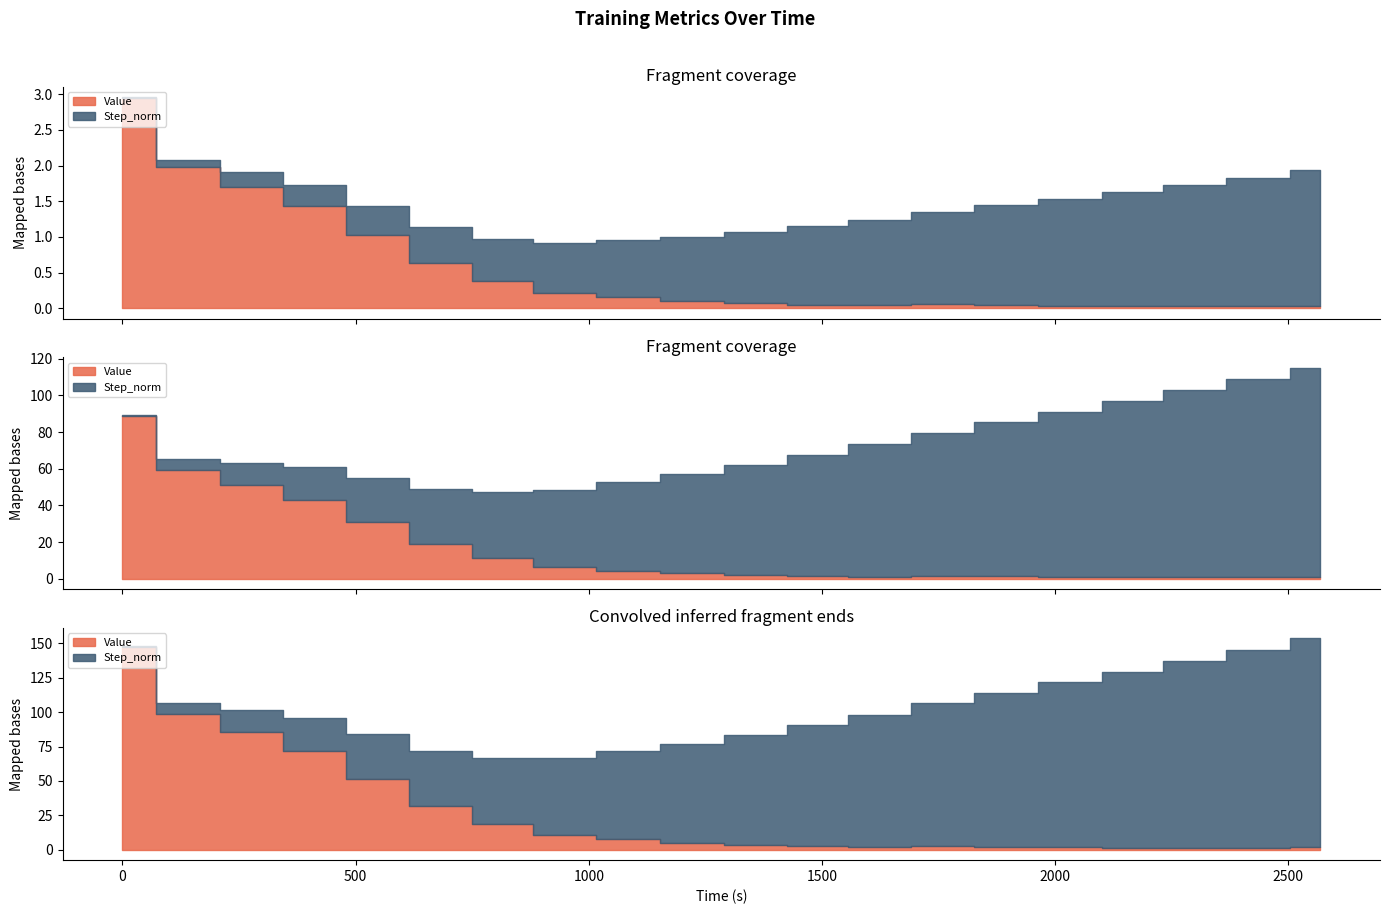

Reading left to right, what are all the values shown in this chart?

Value: 3.0	2.0	1.7	1.4	1.0	0.6	0.4	0.2	0.2	0.1	0.1	0.0	0.0	0.1	0.0	0.0	0.0	0.0	0.0	0.0
Step_norm: 0.0	0.1	0.2	0.3	0.4	0.5	0.6	0.7	0.8	0.9	1.0	1.1	1.2	1.3	1.4	1.5	1.6	1.7	1.8	1.9